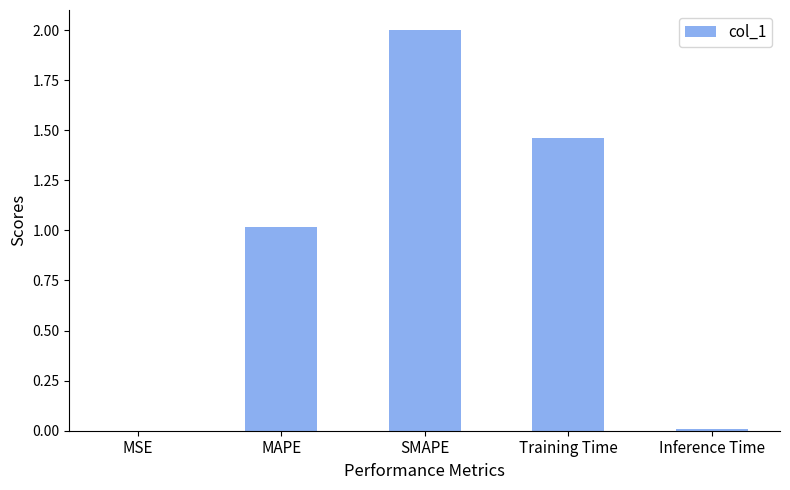

What is the greatest value displayed?

2.0